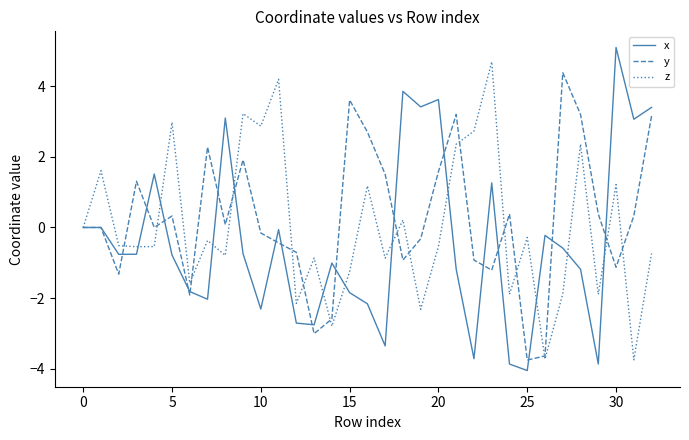

What is the maximum value for z?

4.7